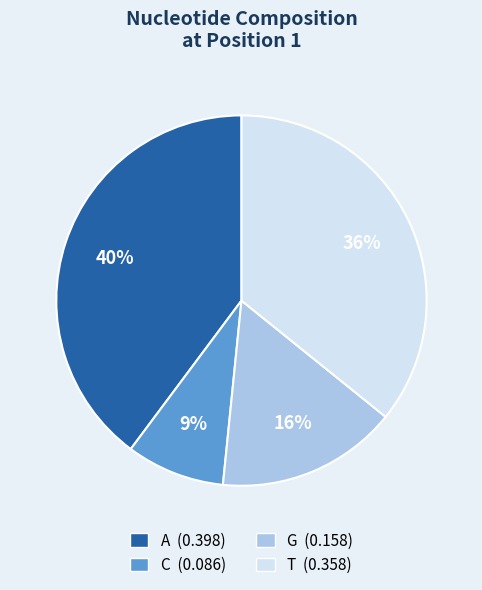

Does G represent more than half of the total?

No